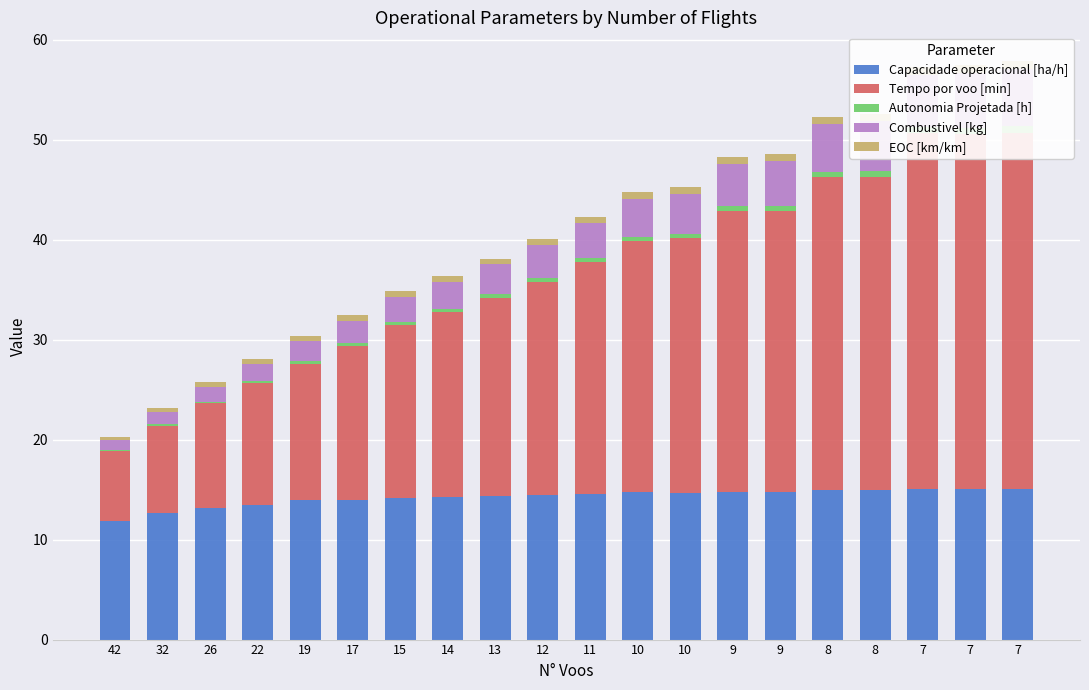

Is it true that Combustivel [kg] equals 1.8 at 22?

True